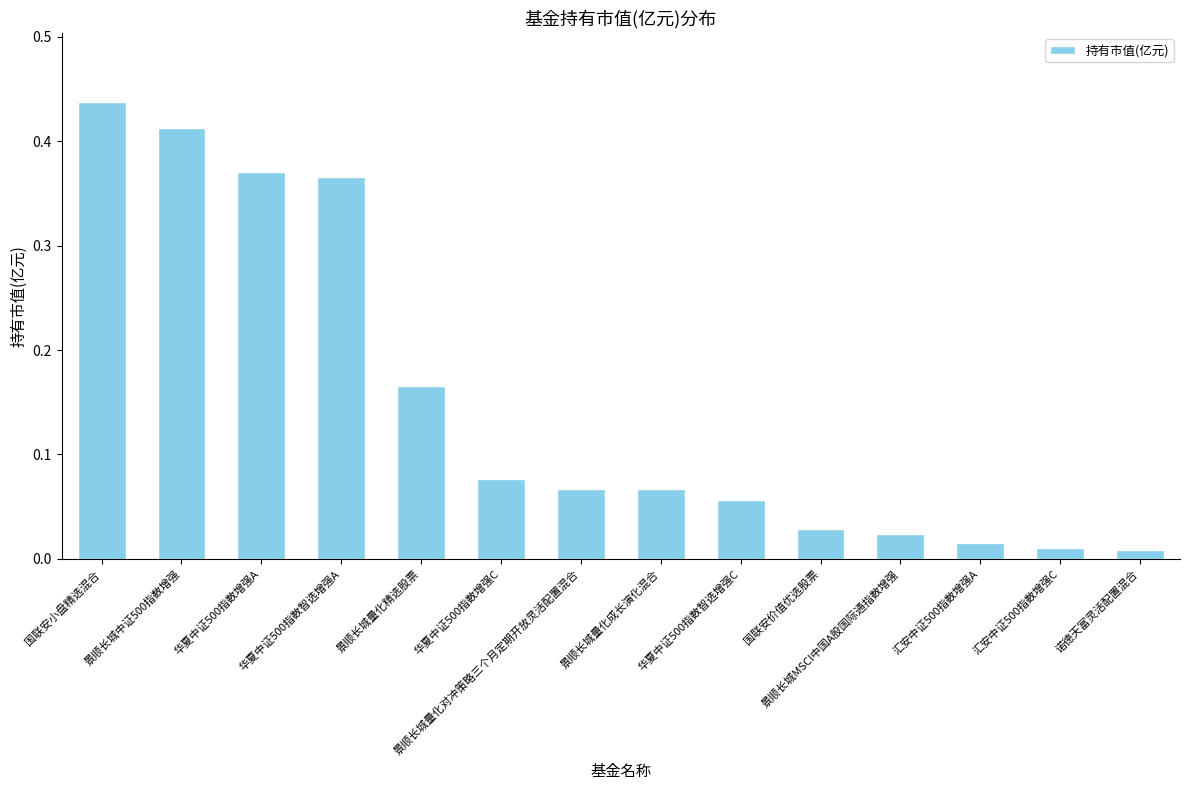

Does the chart contain any negative values?

No